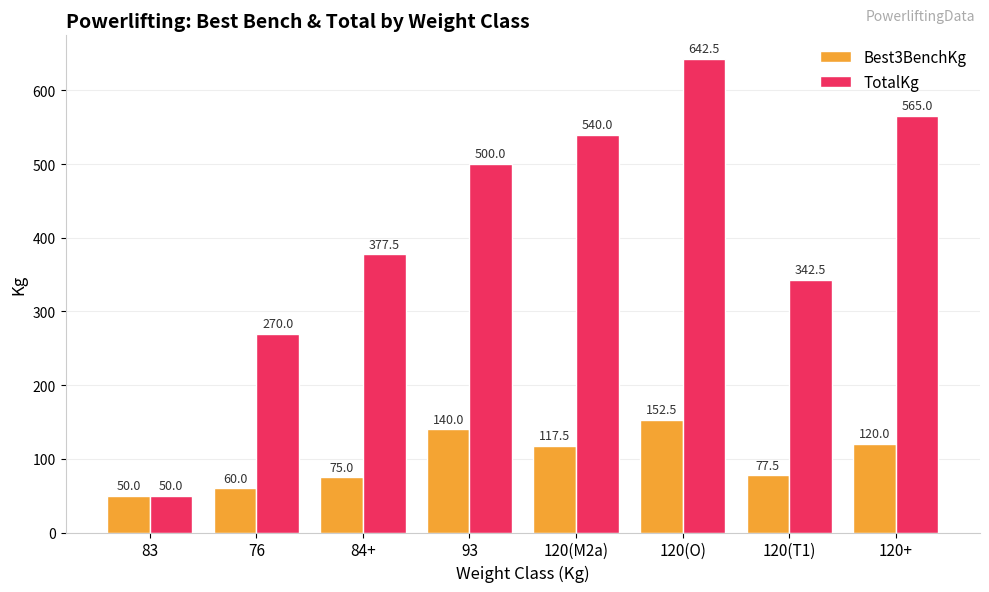

What is the average value of the Best3BenchKg series?

99.1